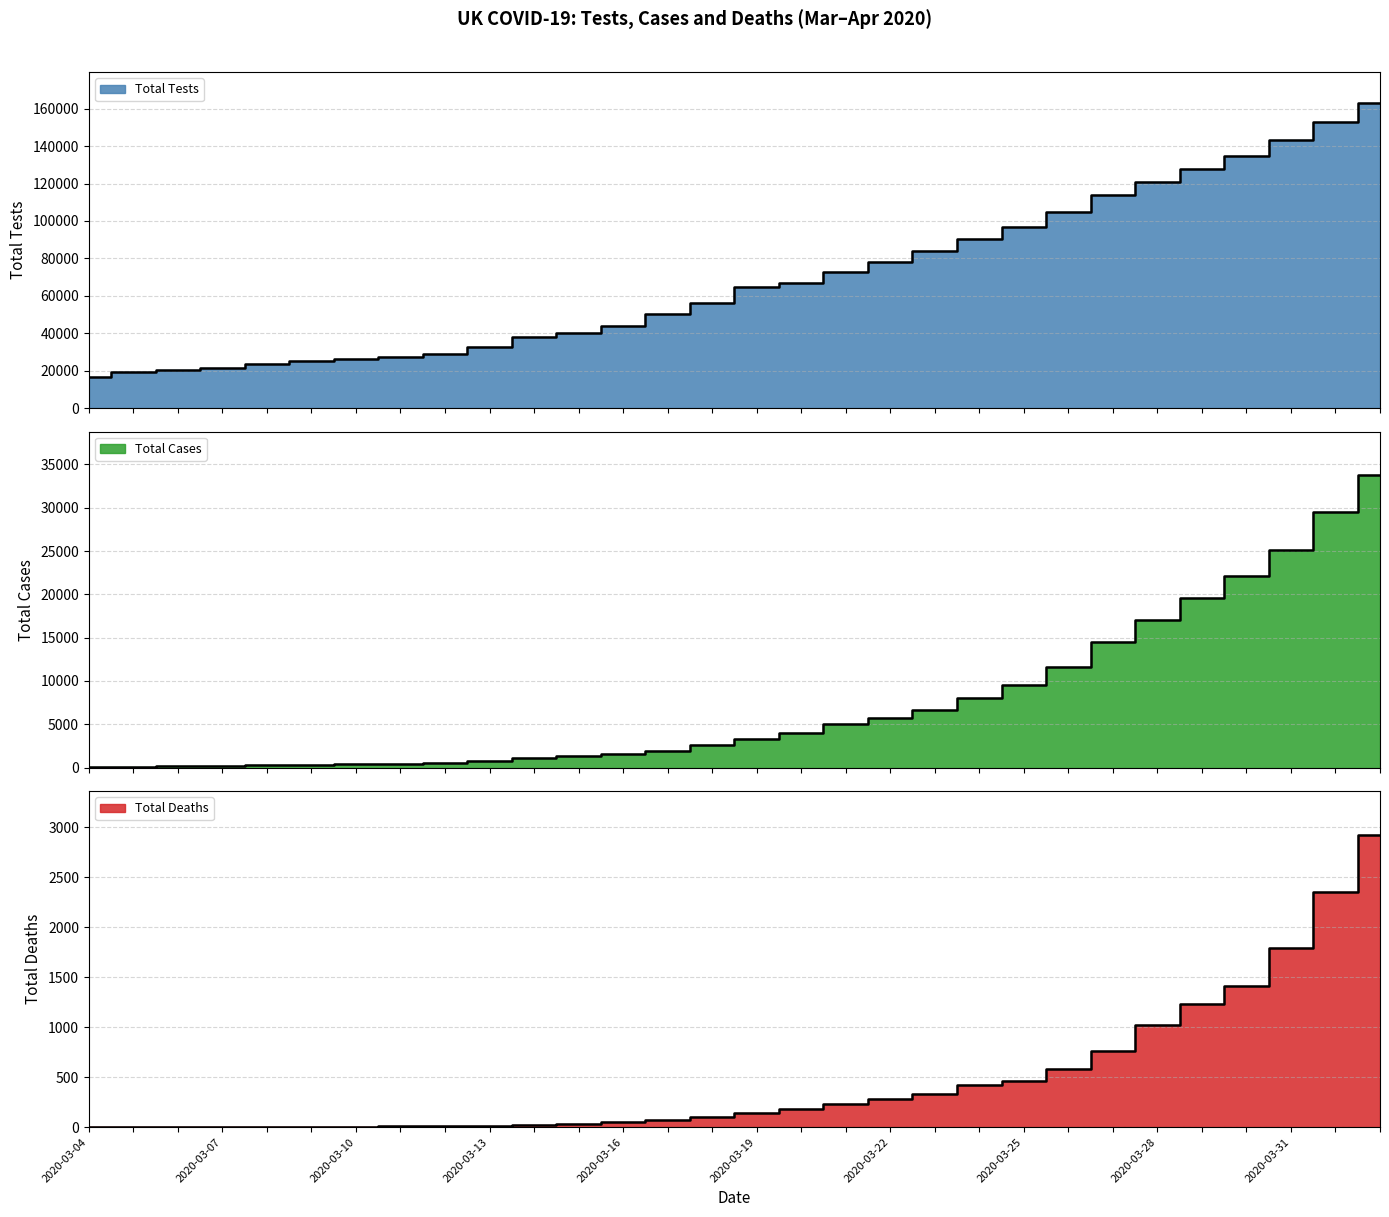

What is the difference between the maximum and minimum values in the Total Cases series?

33633